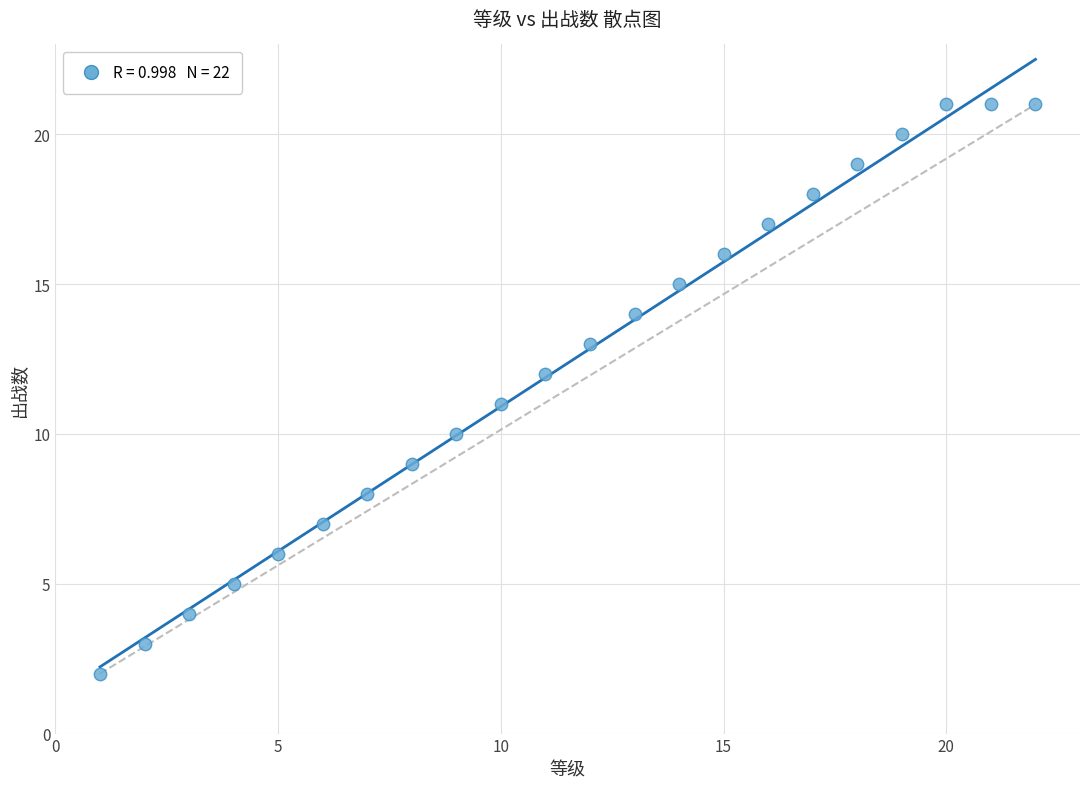

What is the range of Y values (max minus min)?

19